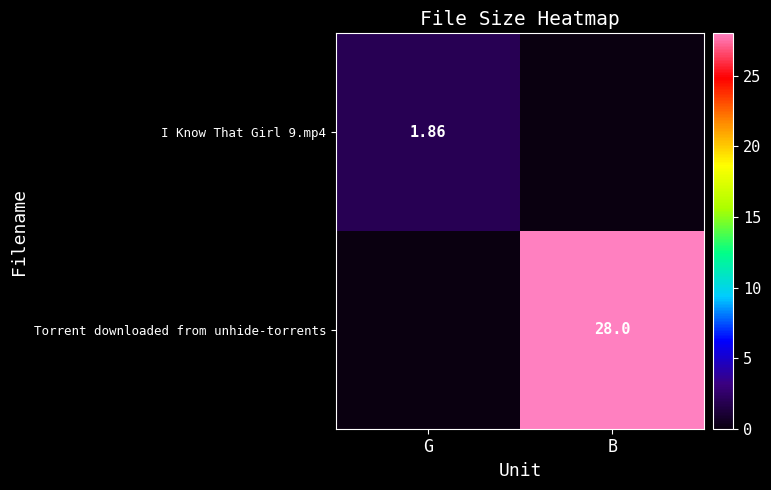

Count the number of data series in this chart.

2